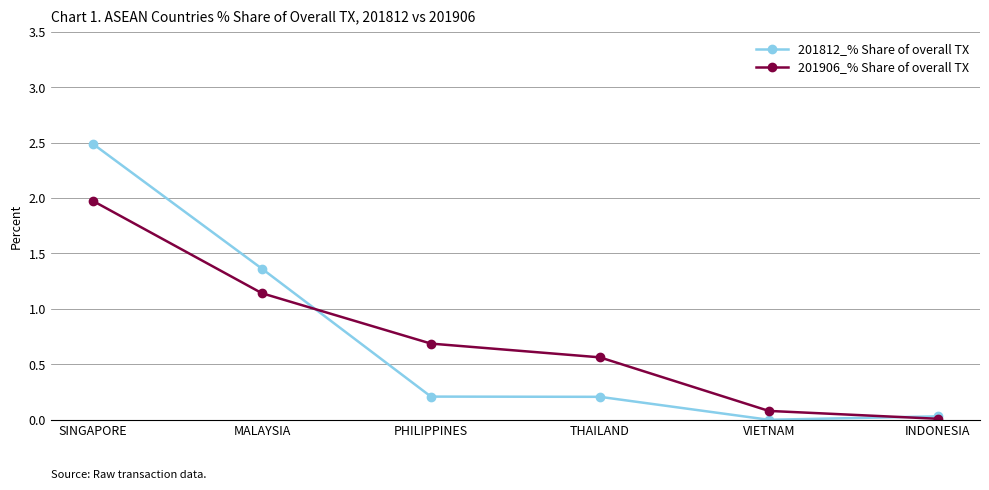

True or false: 201906_% Share of overall TX has a value of 0.1 at VIETNAM.

True